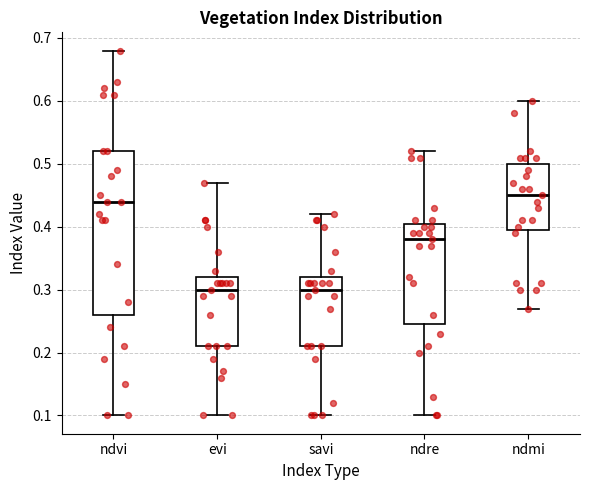

Reading left to right, transcribe this box plot: for each box, give where its median line is, the range the box spans, and where its two whiskers end, as read against the y-axis. The values are not printed on the chart, so give them approximately, as read against the axis.

ndvi: median 0.44, box 0.26 to 0.52, whiskers 0.10 to 0.68
evi: median 0.30, box 0.21 to 0.32, whiskers 0.10 to 0.47
savi: median 0.30, box 0.21 to 0.32, whiskers 0.10 to 0.42
ndre: median 0.38, box 0.25 to 0.41, whiskers 0.10 to 0.52
ndmi: median 0.45, box 0.40 to 0.50, whiskers 0.27 to 0.60